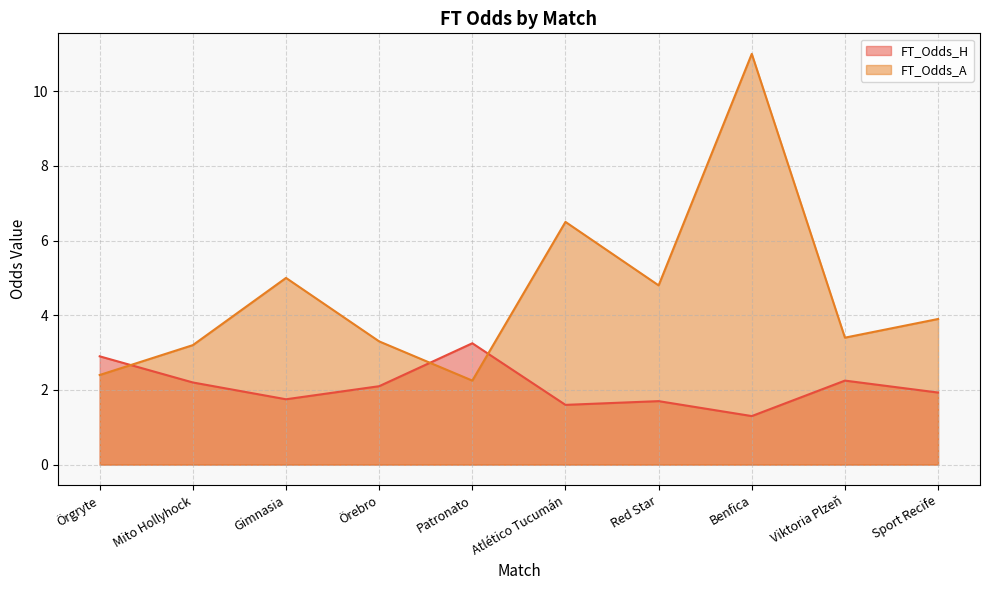

True or false: FT_Odds_H and FT_Odds_A cross at least once.

True